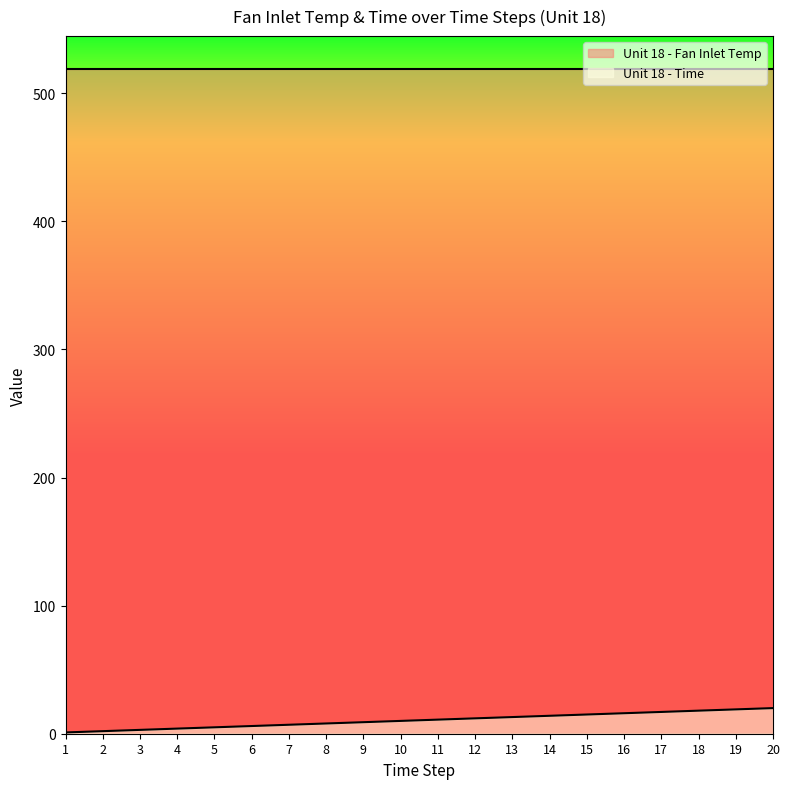

Which has a higher value, 4 or 6?

6